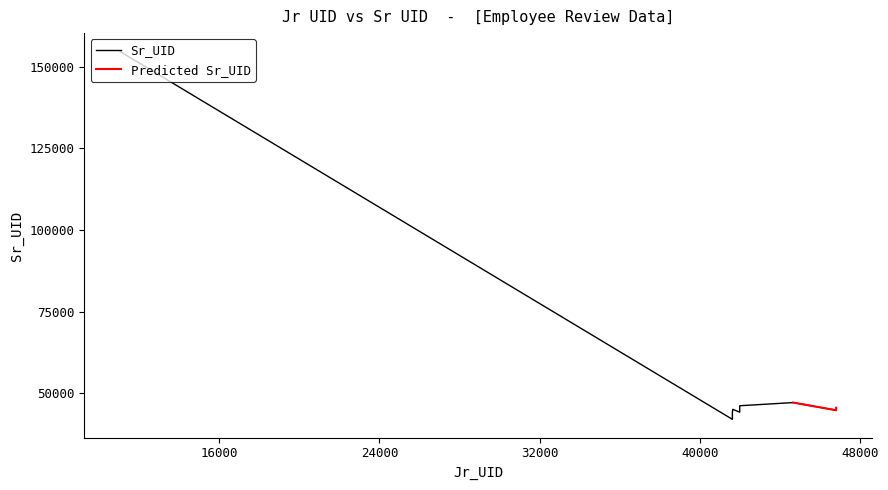

What is the difference between the maximum and second lowest values?

110421